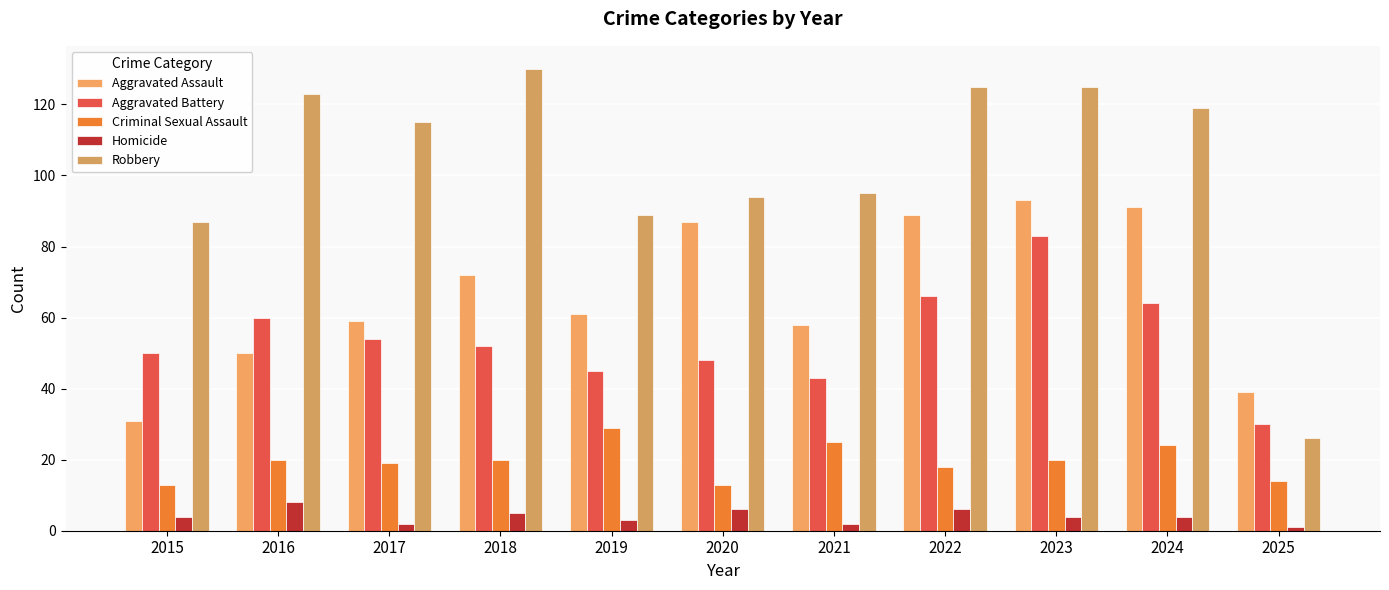

At which label is Criminal Sexual Assault closest to 21?

2016